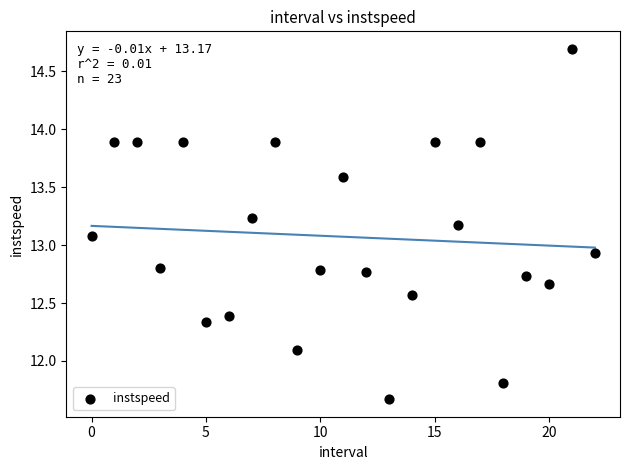

What is the range of Y values (max minus min)?

3.0